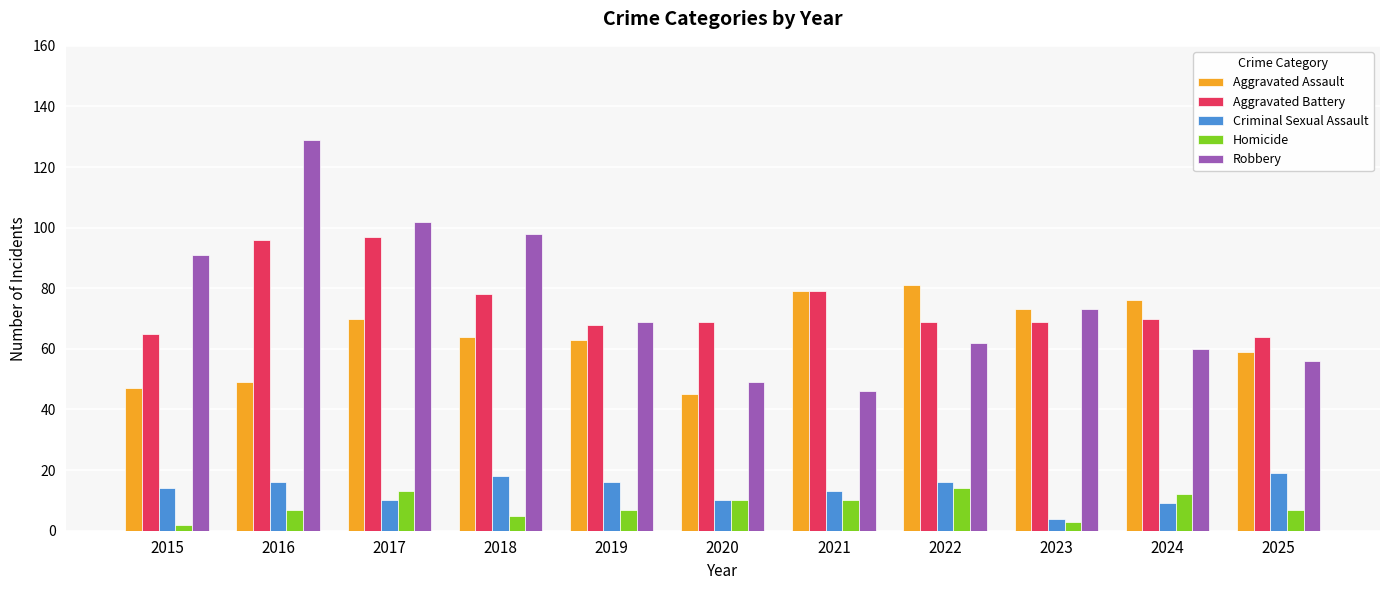

True or false: Homicide has a value of 5 at 2018.

True